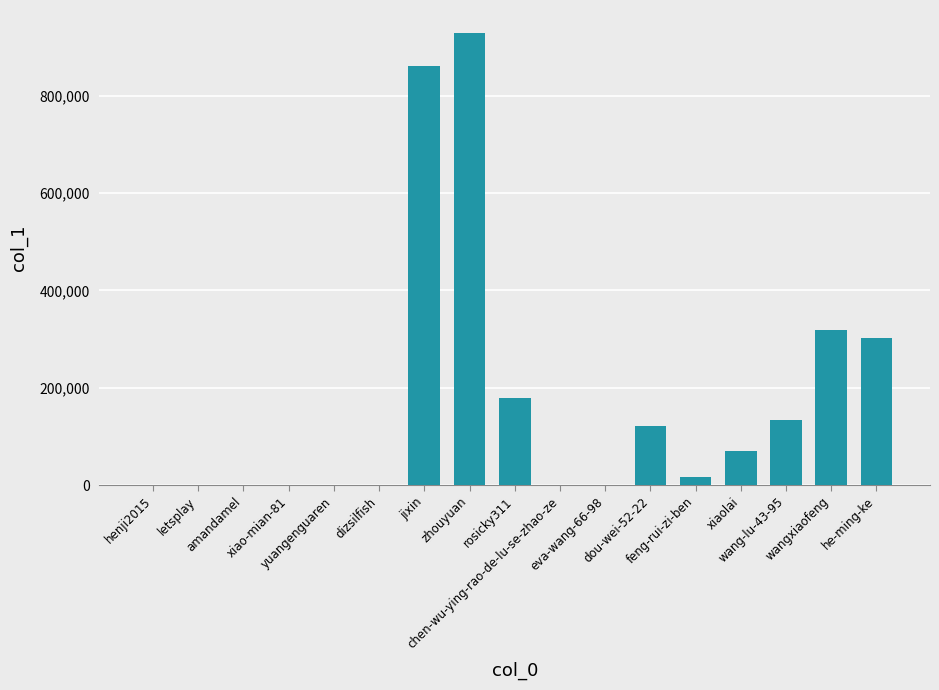

What is the greatest value displayed?

929549